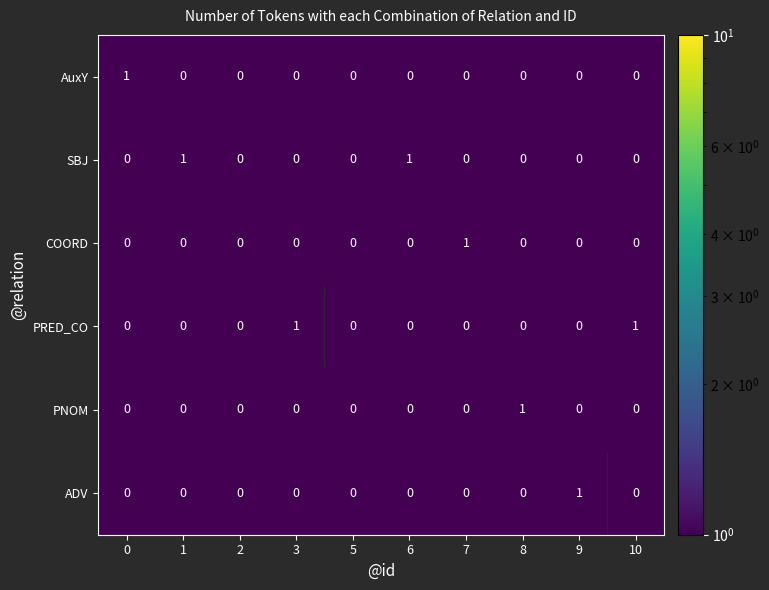

The COORD series shows 0 at 1. True or false?

True